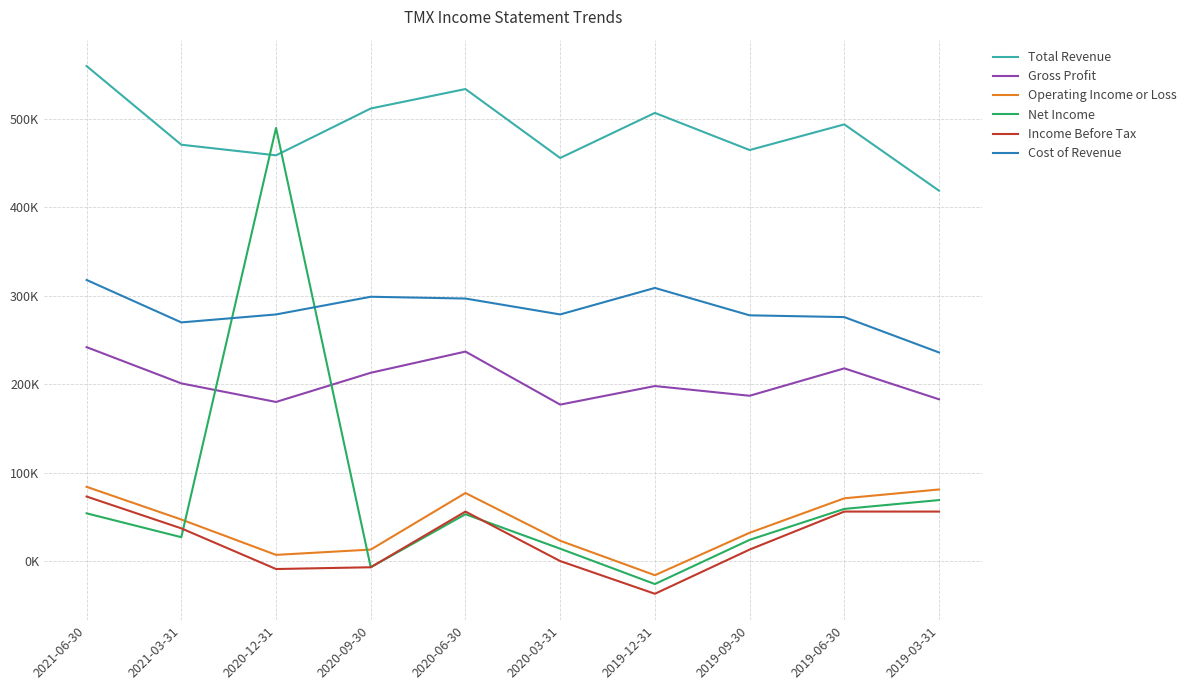

True or false: Total Revenue and Gross Profit cross at least once.

False